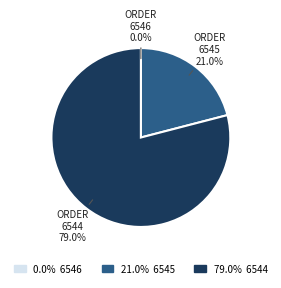

Does any single category account for the majority?

Yes